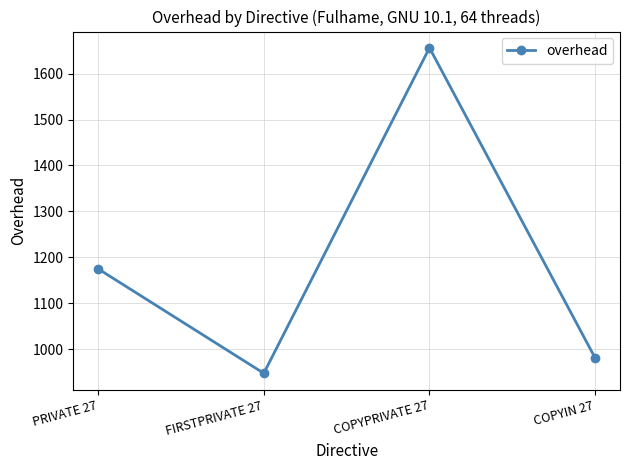

How many interior local peaks (higher than both neighbors) does the data have?

1